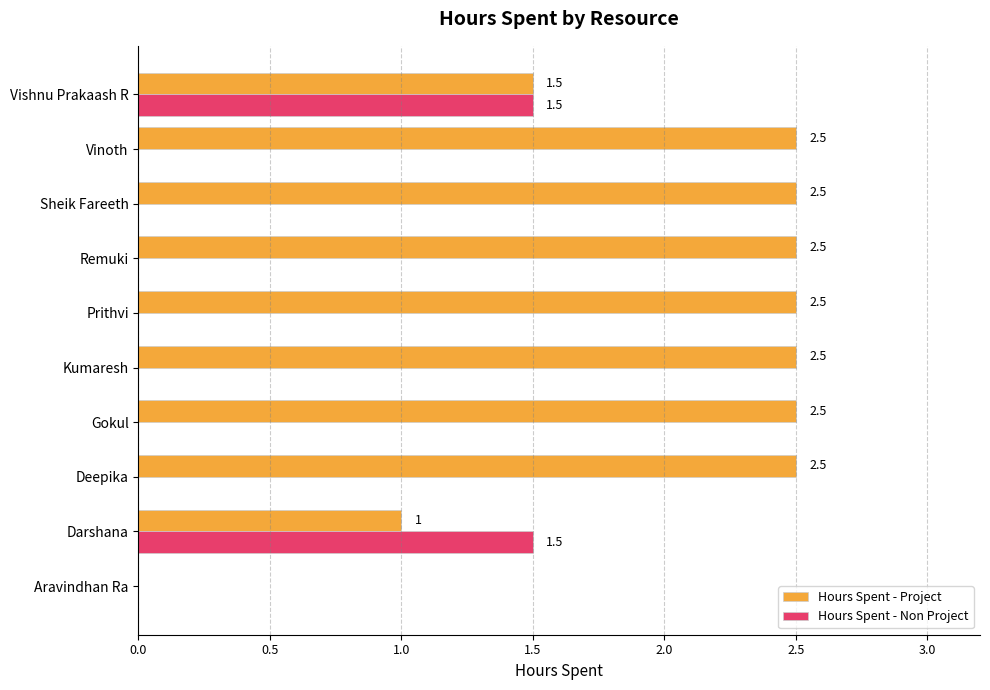

Is it true that Hours Spent - Project equals 3.6 at Sheik Fareeth?

False